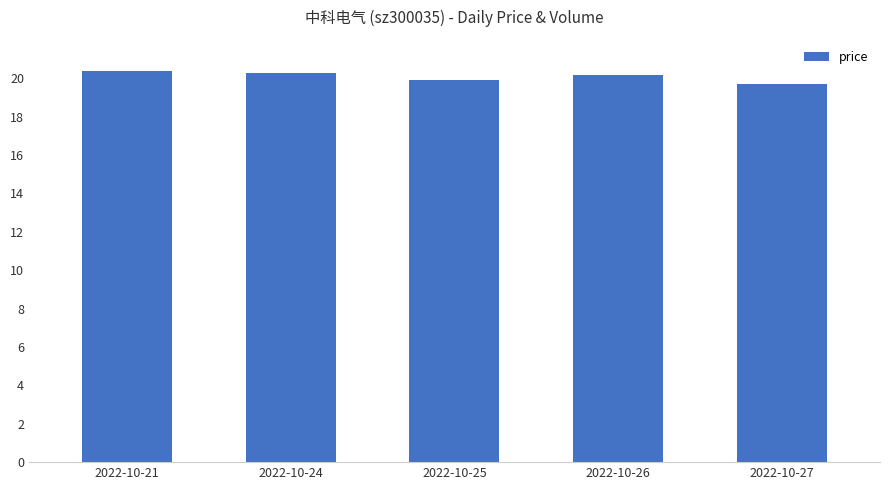

What is the change in value from 2022-10-21 to 2022-10-27?

-0.7